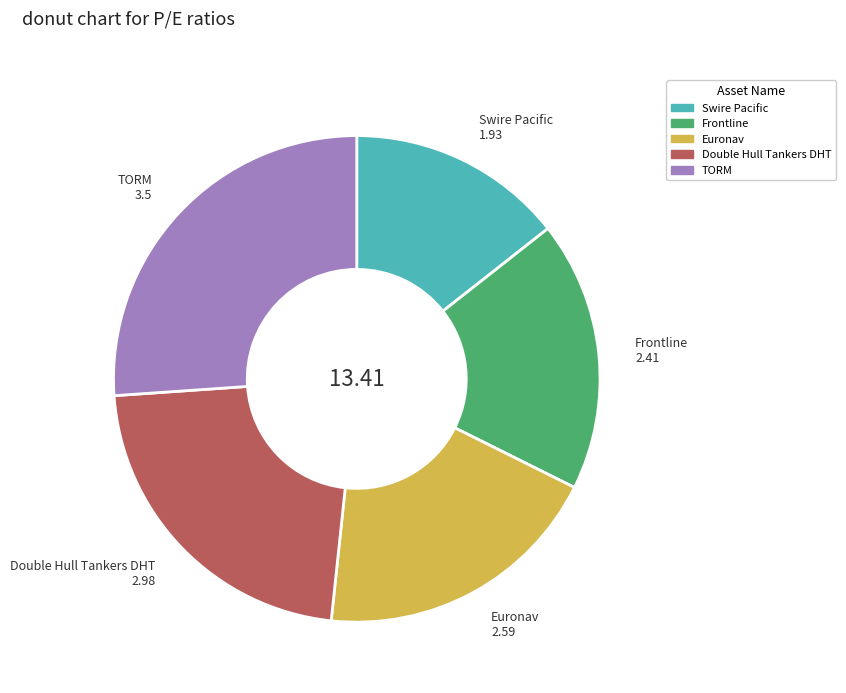

Is it true that TORM is 14% of the pie?

False